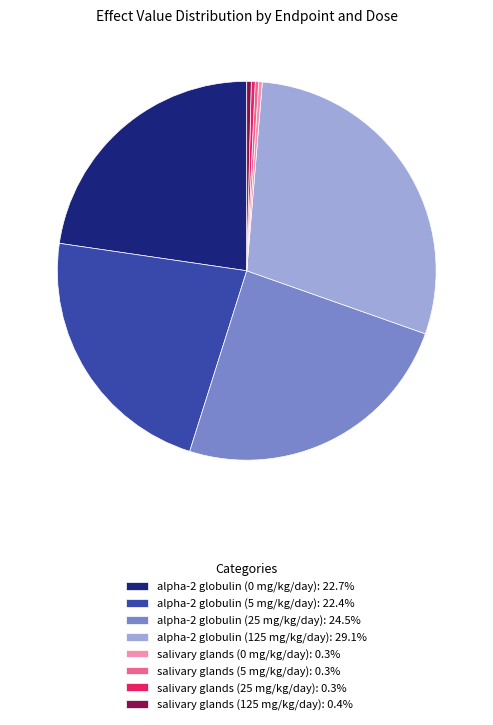

Approximately how many times larger is the value at alpha-2 globulin (5 mg/kg/day): 22.4% compared to salivary glands (125 mg/kg/day): 0.4%?

58.9